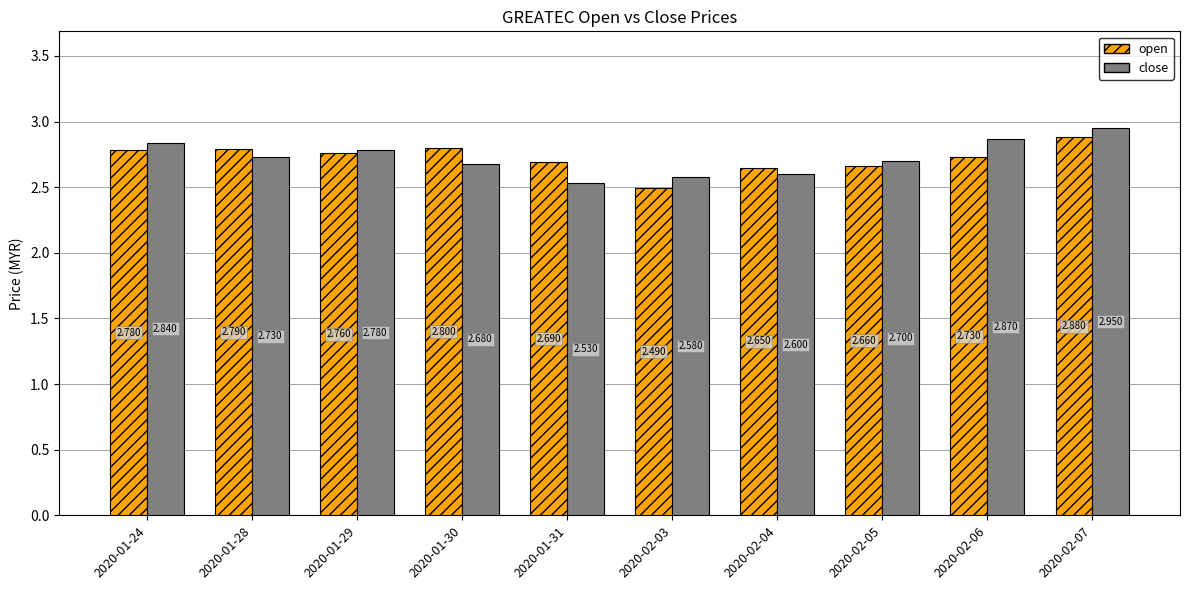

Count the number of data series in this chart.

2